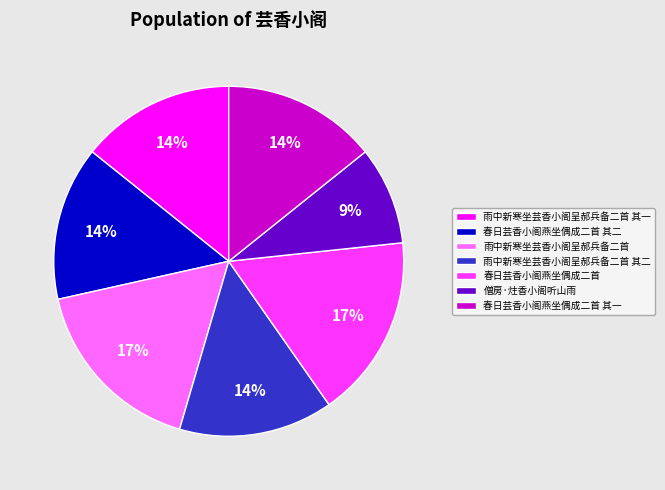

What is the ratio of the value at 雨中新寒坐芸香小阁呈郝兵备二首 to the value at 春日芸香小阁燕坐偶成二首 其一?

1.2